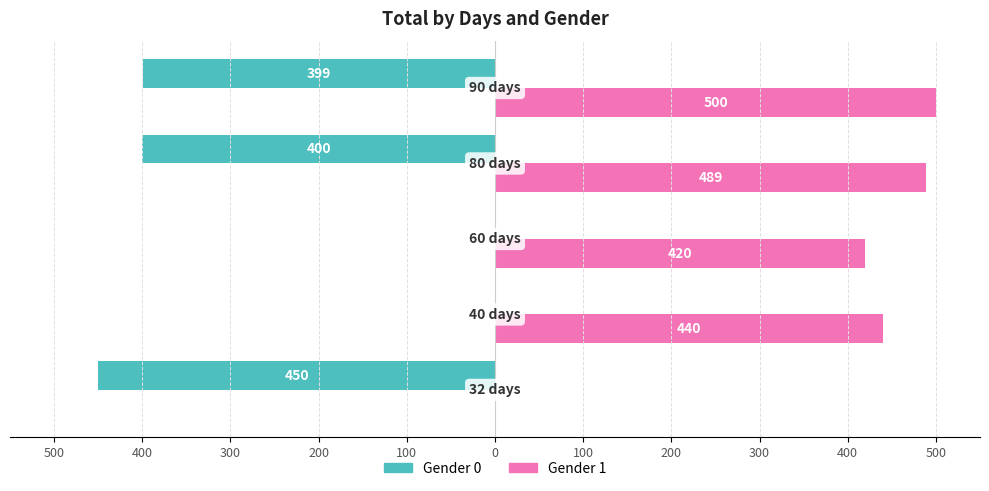

What are all the series names shown in the legend?

Gender 0, Gender 1